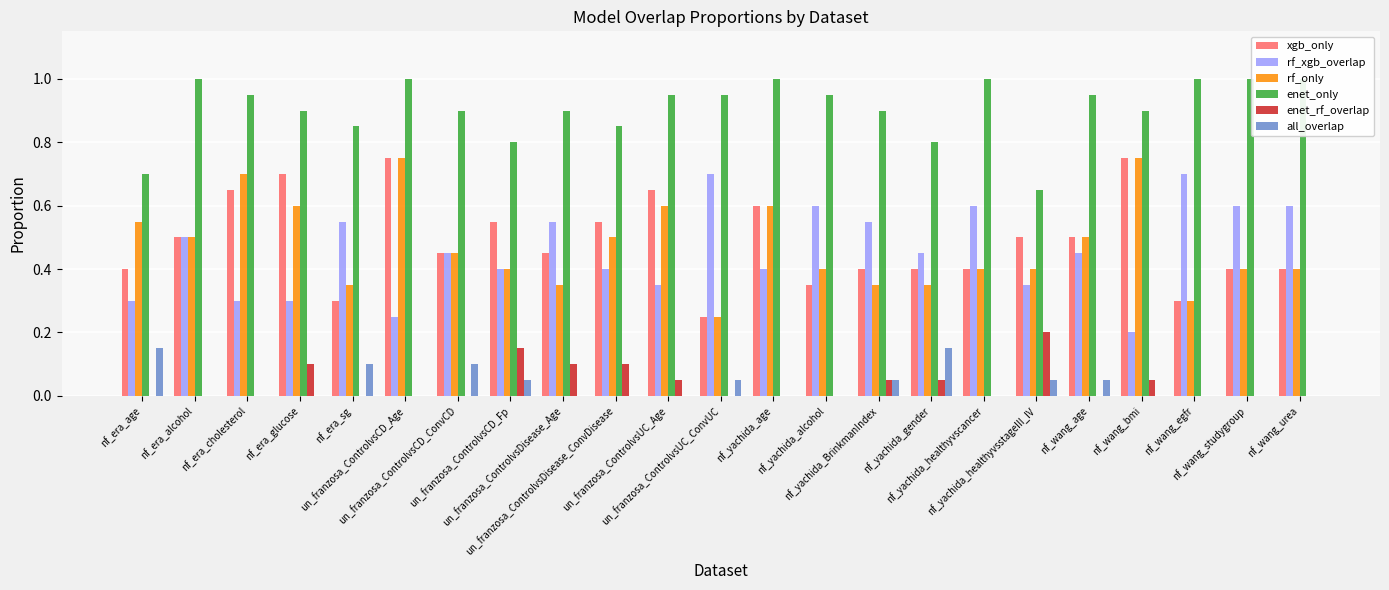

Is it true that xgb_only equals 0.8 at nf_wang_bmi?

True